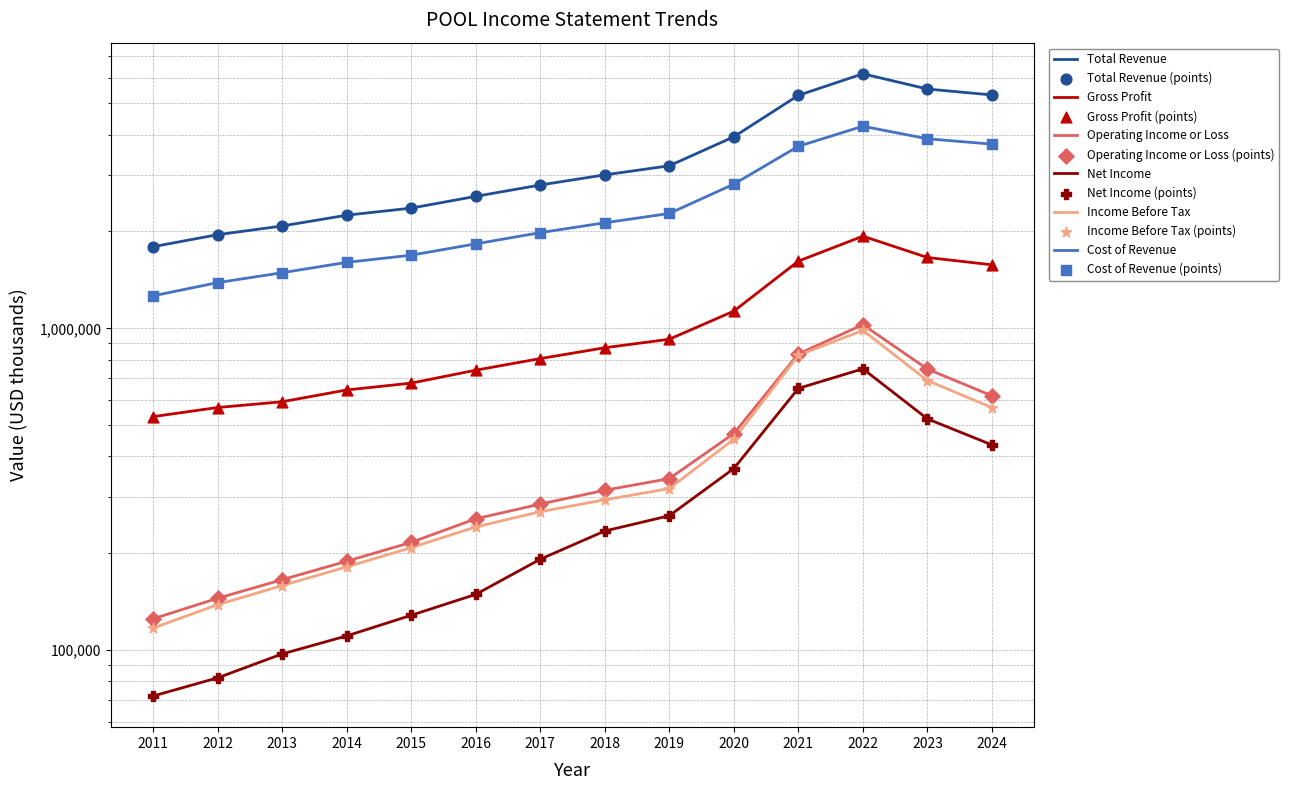

At how many categories does at least one series exceed 346920?

14